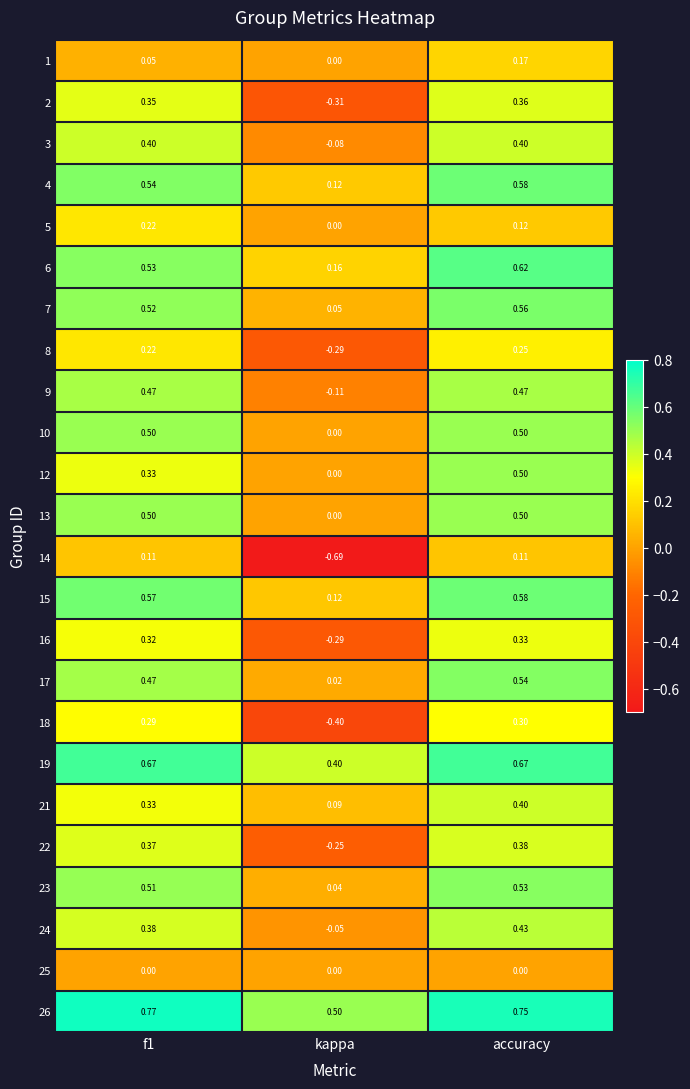

Which series has the largest range (max minus min)?

14